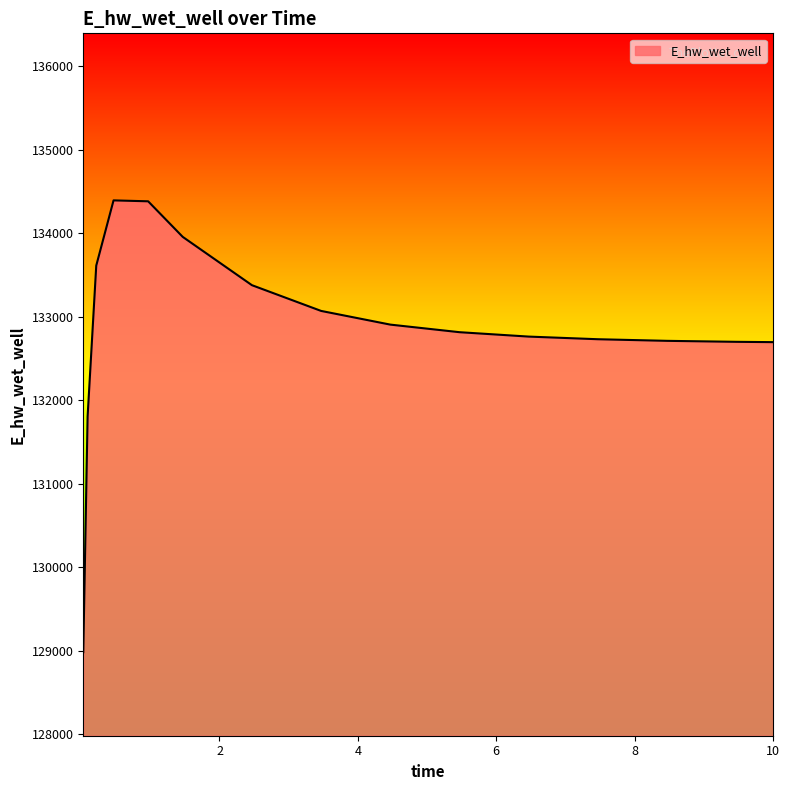

What is the difference between the maximum and minimum values?

5409.5